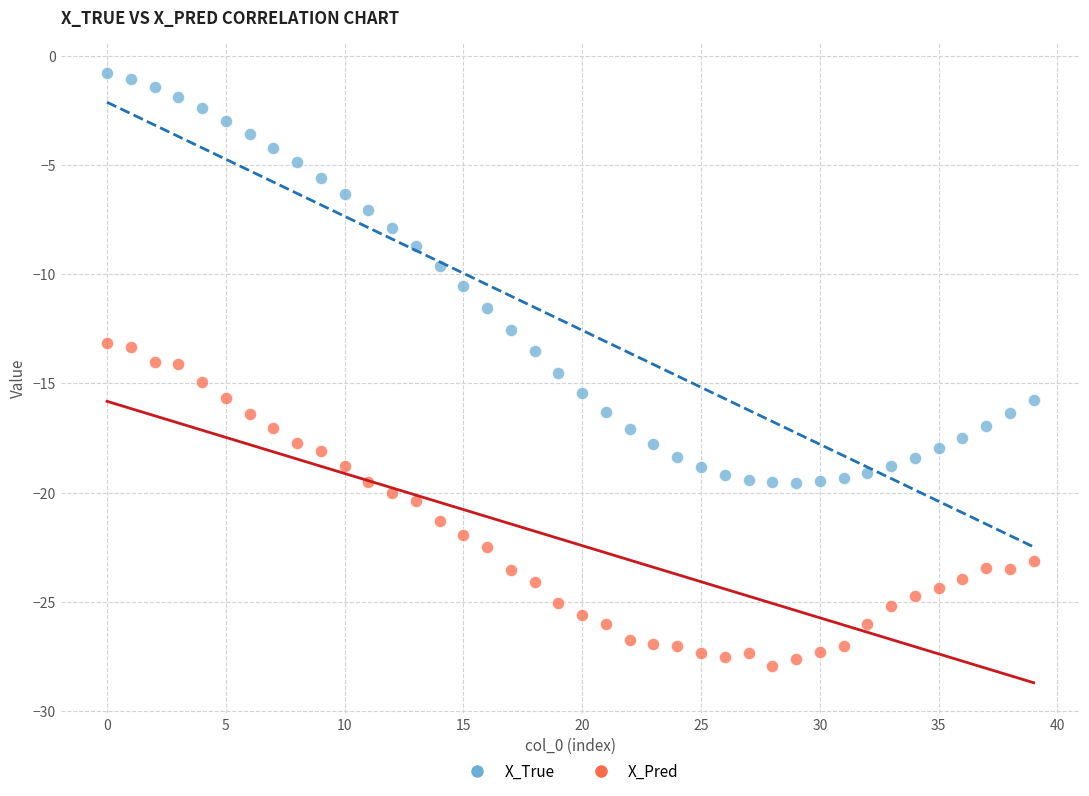

Across all data points, what is the range of Y values (max minus min)?

27.2